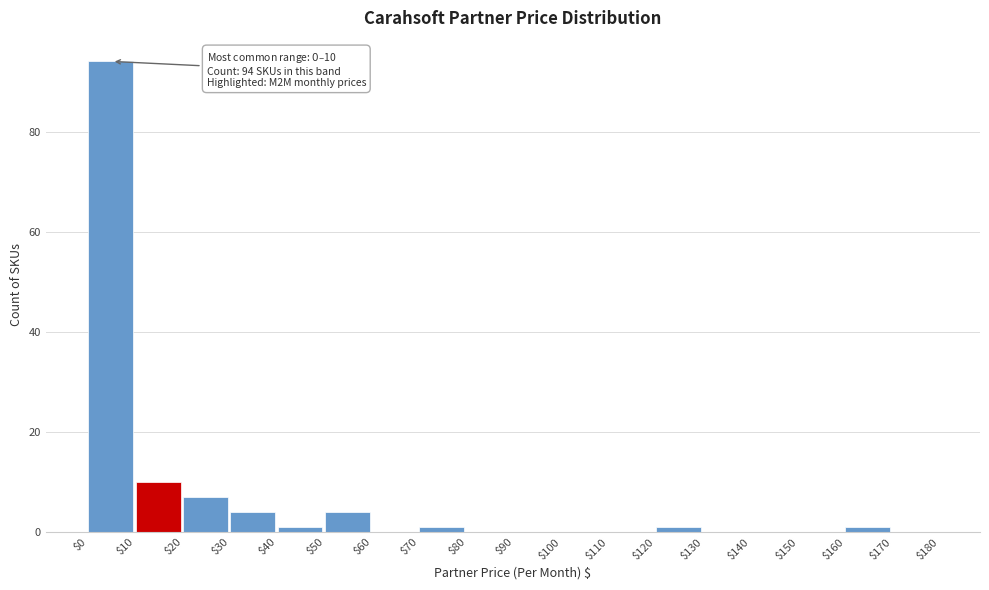

Over which range of the x-axis is the bar tallest?

$0 to $10